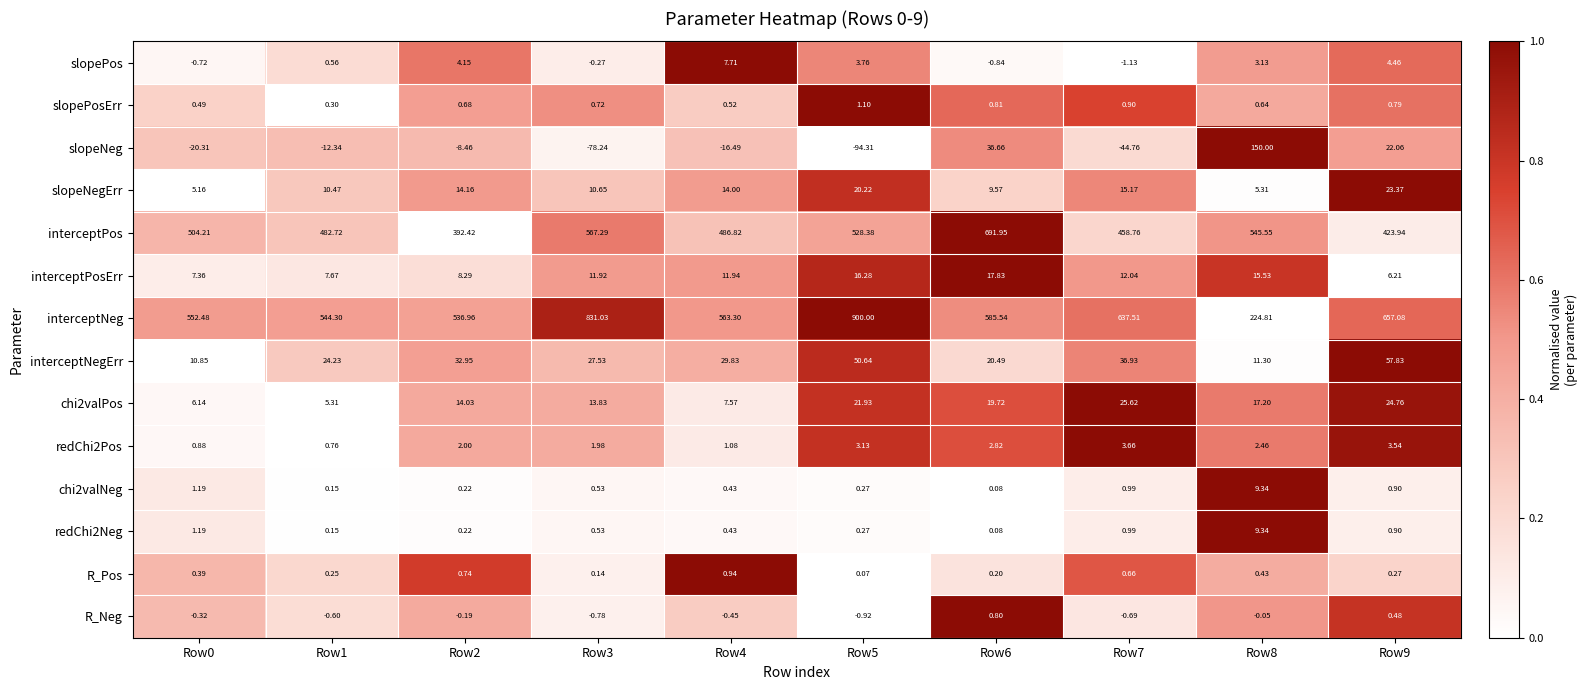

Which series has the largest range (max minus min)?

interceptNeg